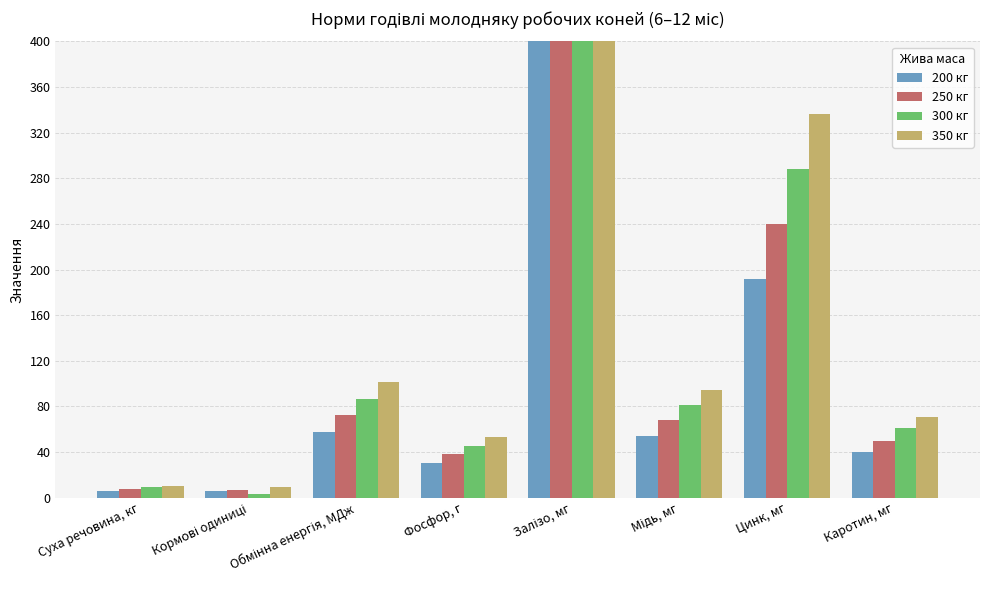

Are the bars grouped side by side (vs. stacked)?

Yes